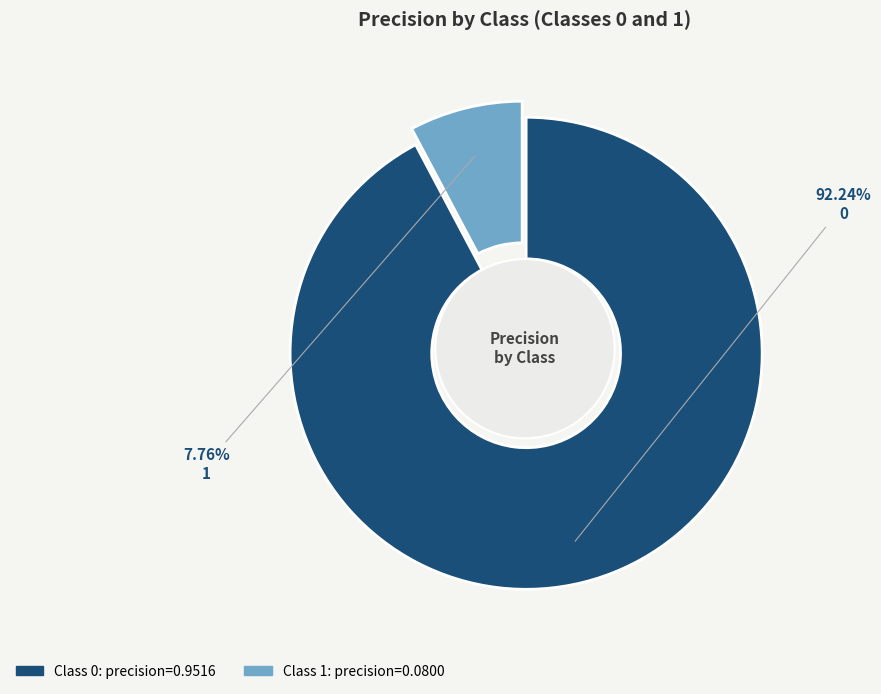

Is there a majority slice in this chart?

Yes